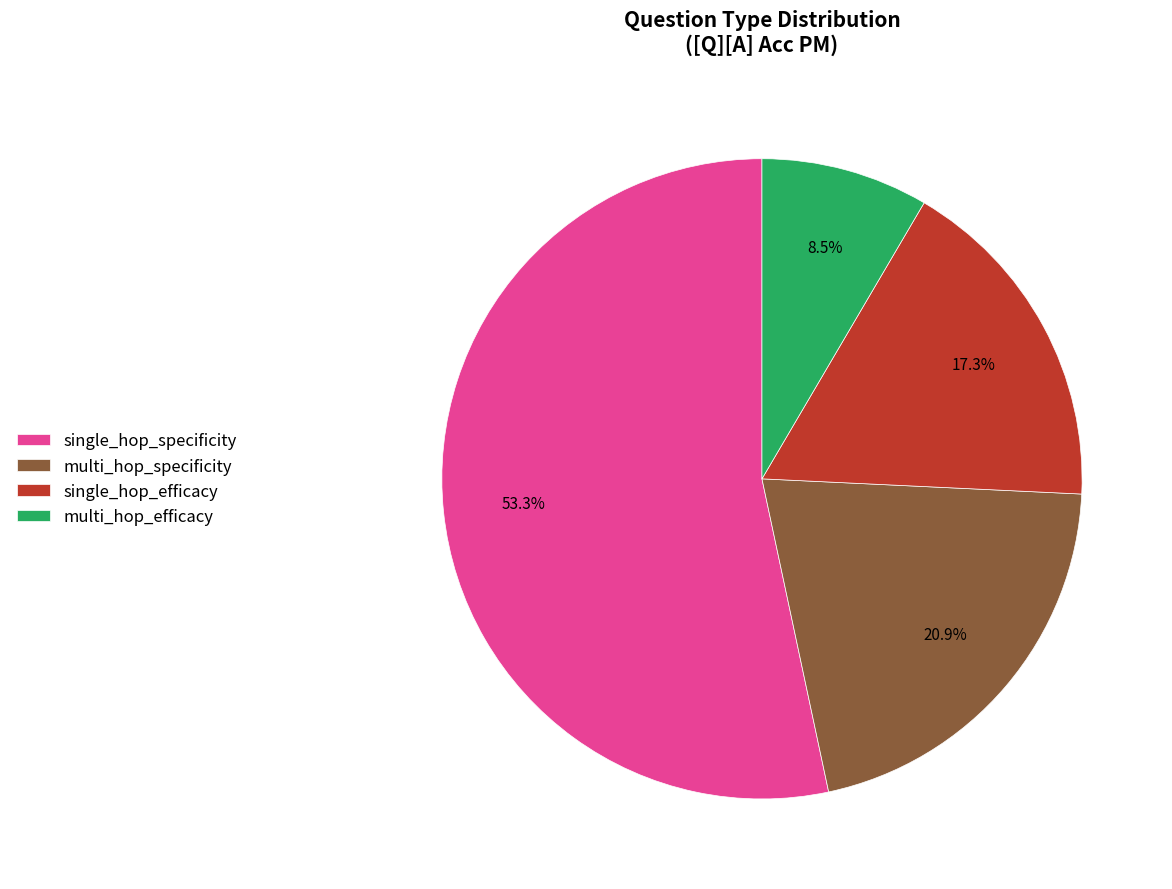

Count the number of slices in the pie.

4